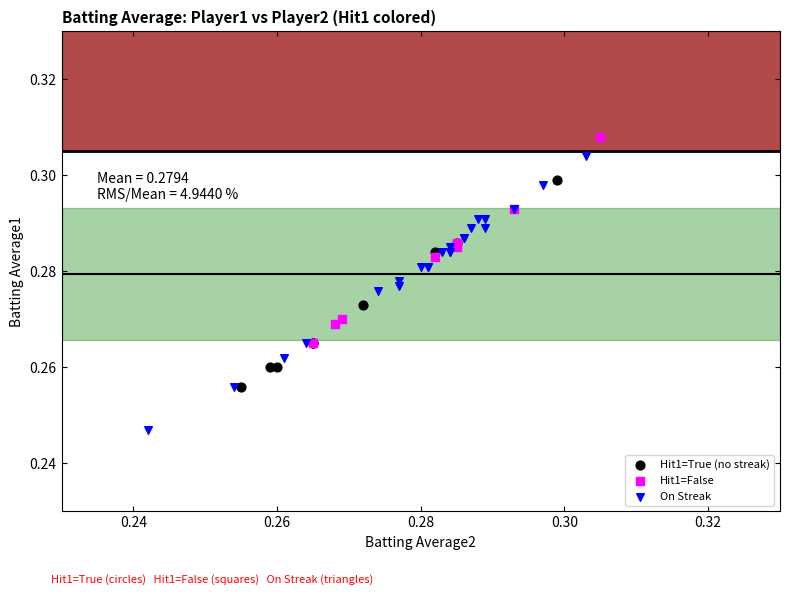

Which series reaches the minimum Y coordinate?

On Streak